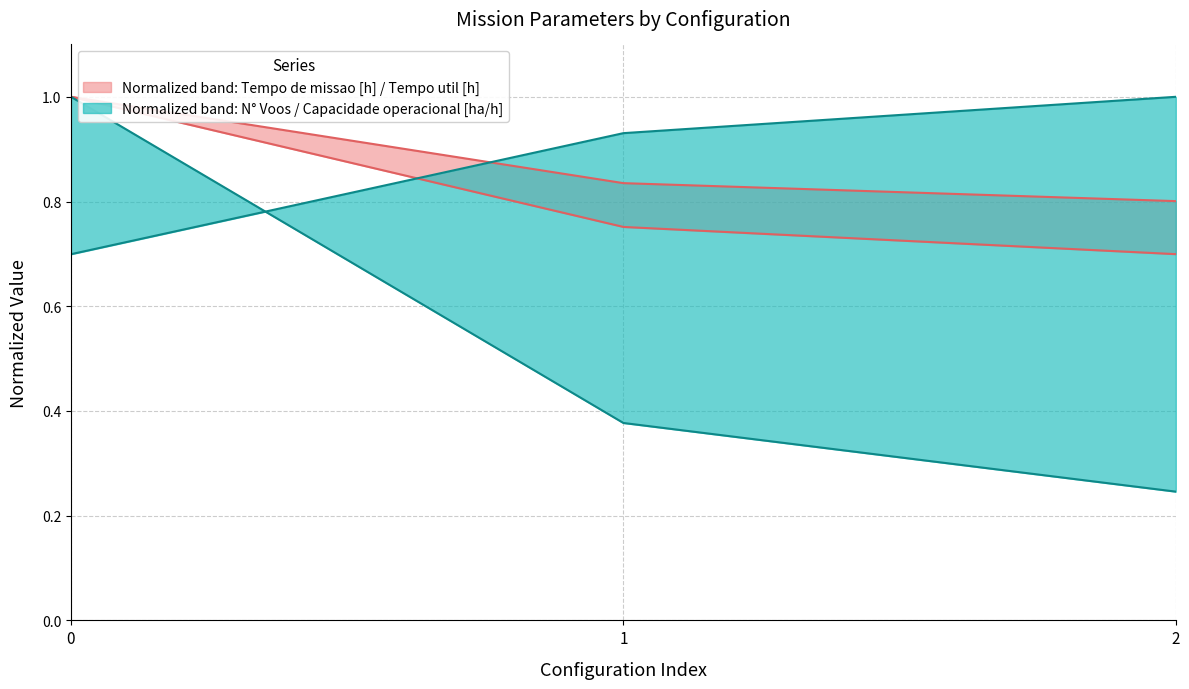

What is the difference between the maximum and minimum values in the Tempo util [h] series?

0.2